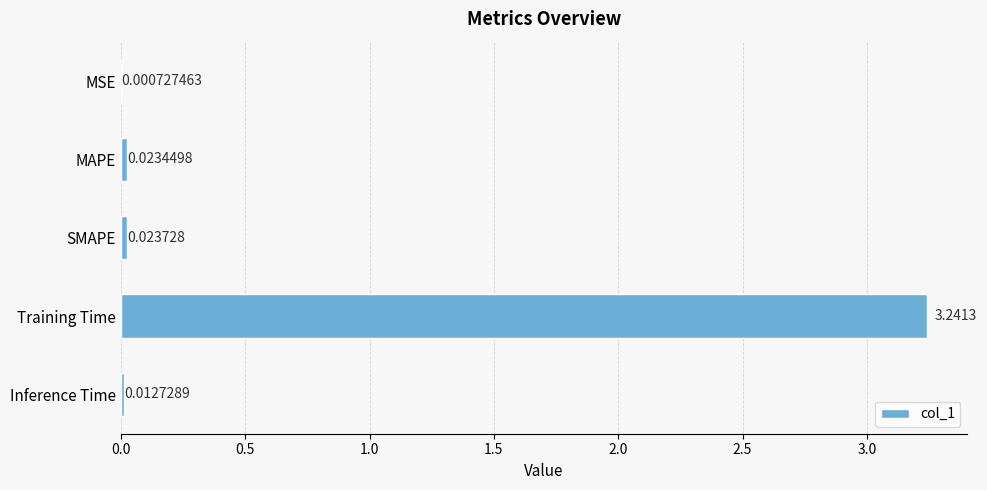

Which label corresponds to the largest value in the chart?

Training Time